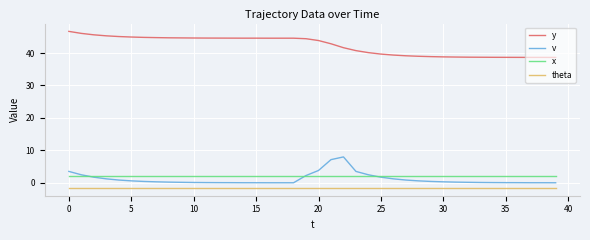

True or false: y and x intersect in this chart.

False